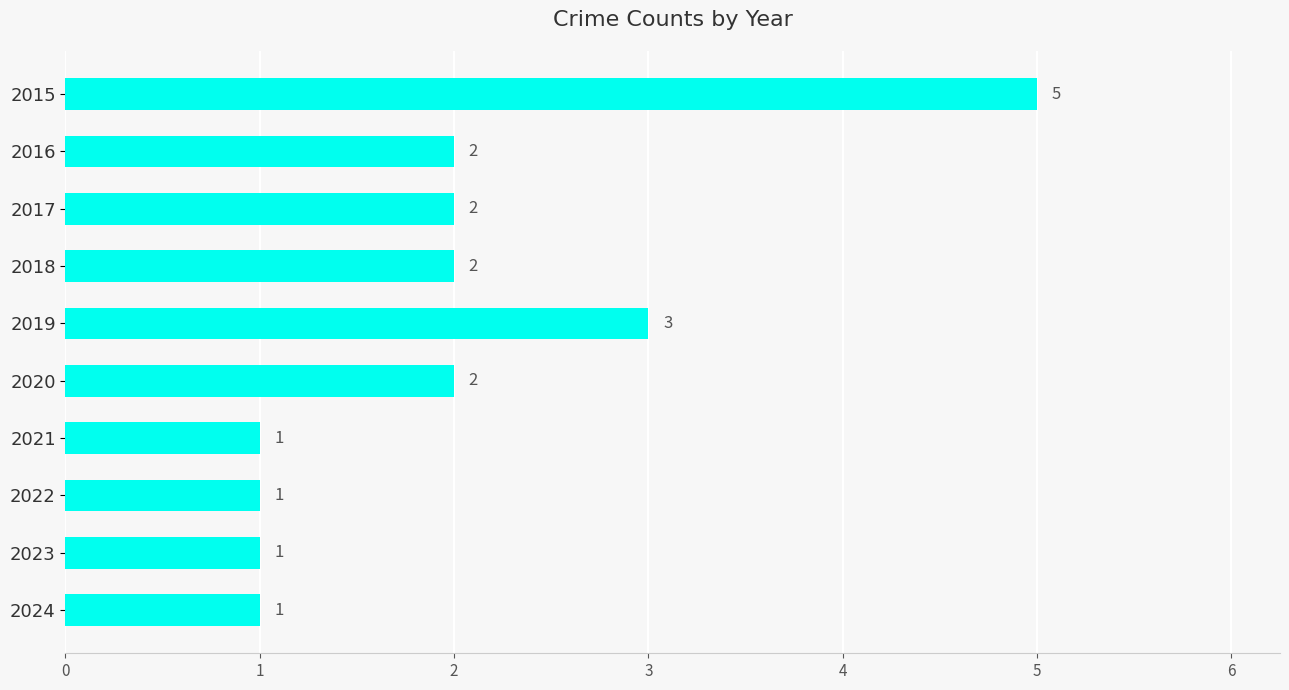

What is the greatest value displayed?

5